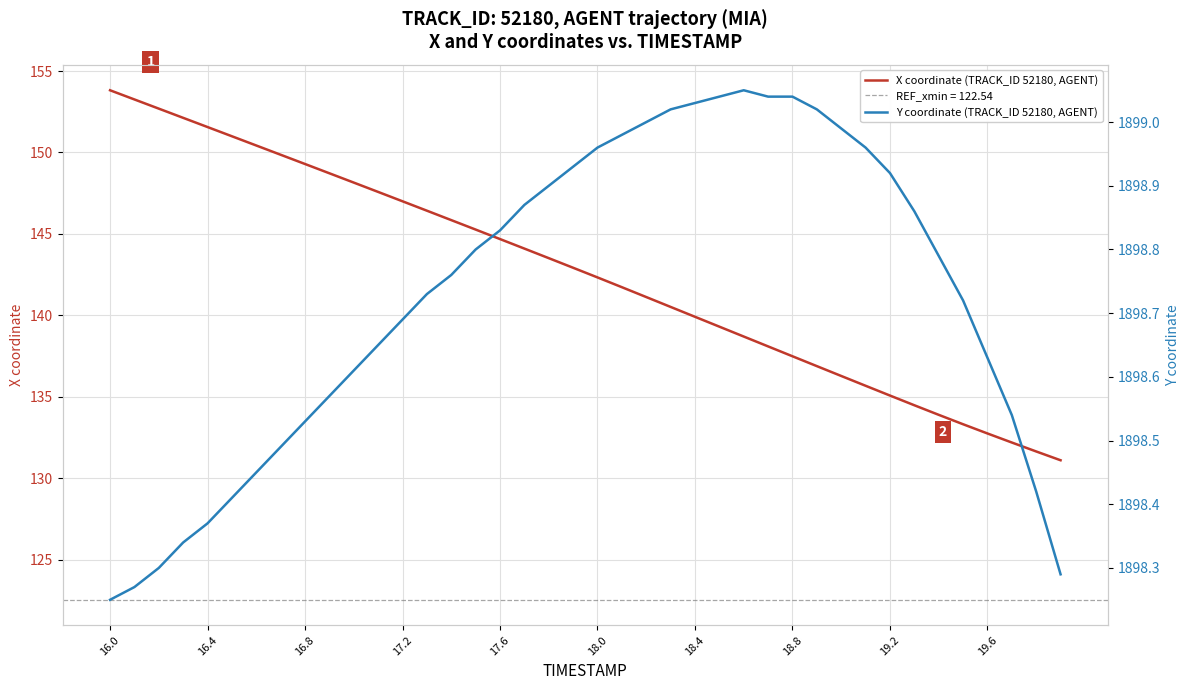

The X coordinate (TRACK_ID 52180, AGENT) series shows 144.7 at 17.6. True or false?

True